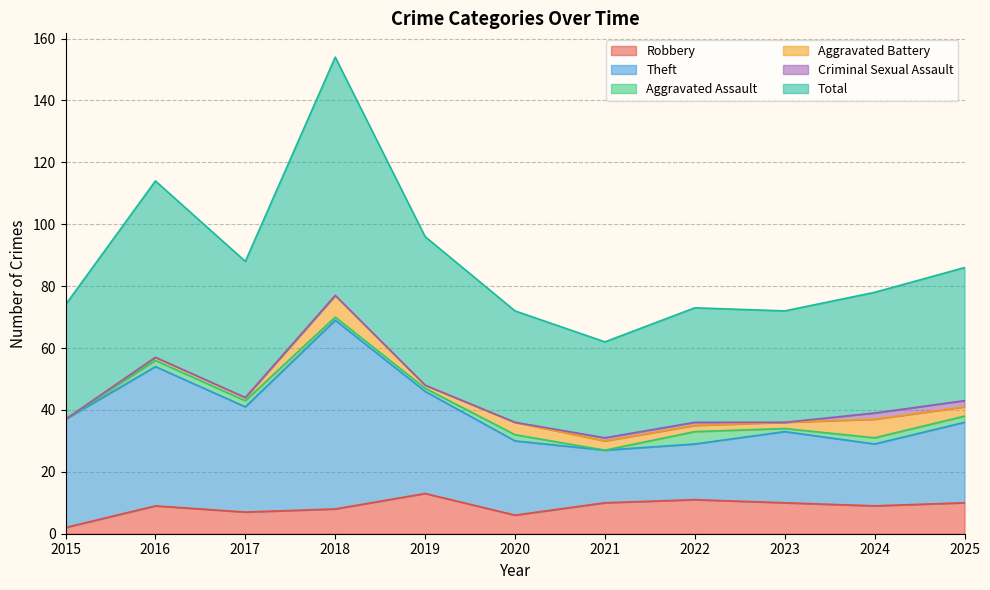

How many values in the Total series exceed 39?

5